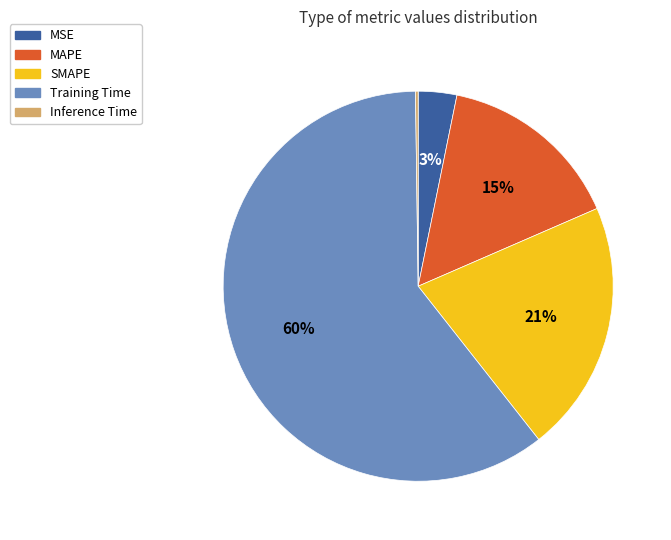

Which category has the biggest portion of the pie?

Training Time